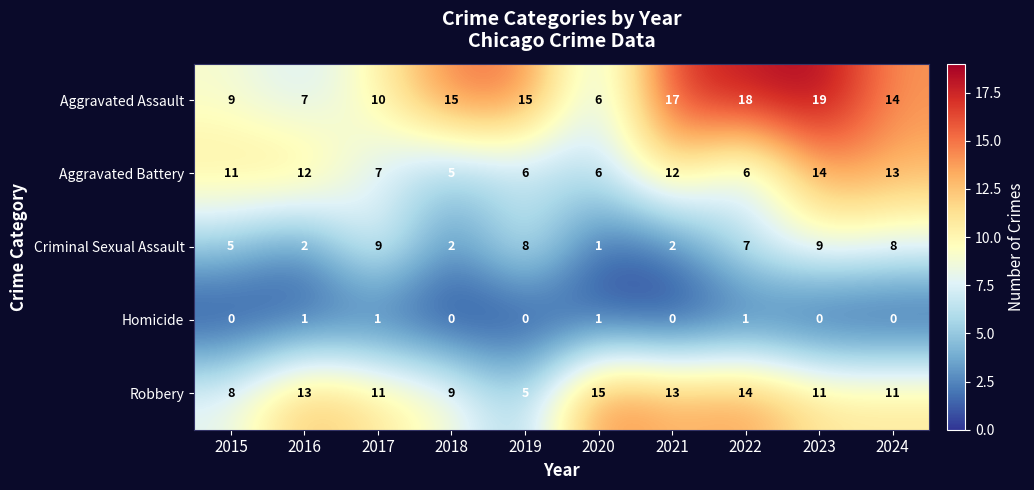

What is the difference between the maximum and minimum values in the Robbery series?

10